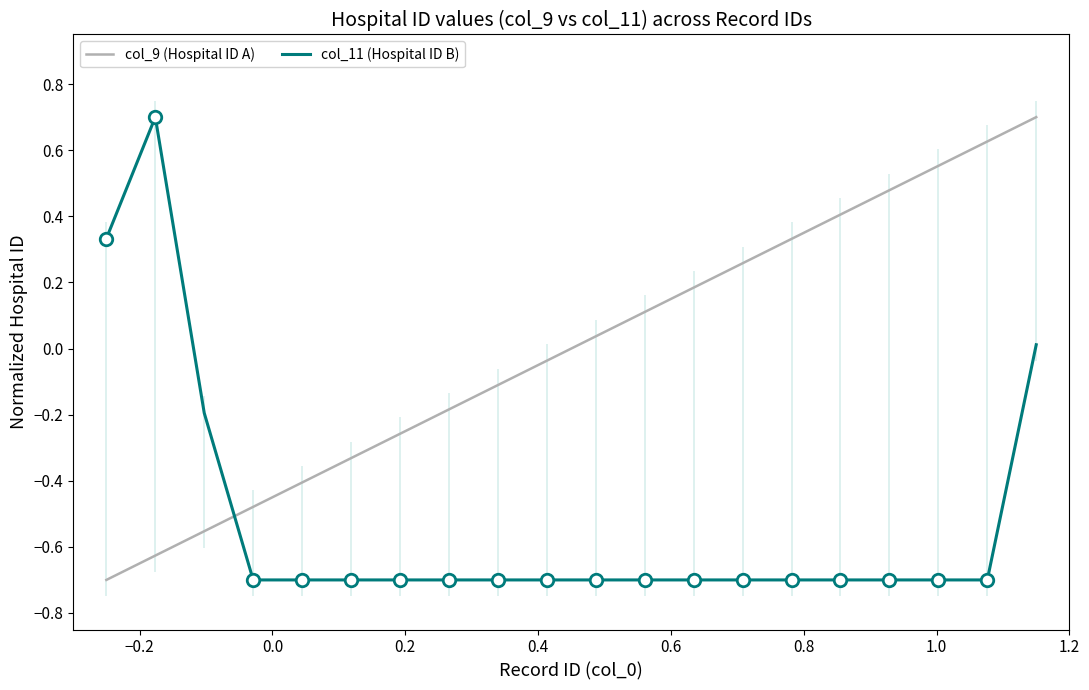

Which series has the largest total across all categories?

col_9 (Hospital ID A)